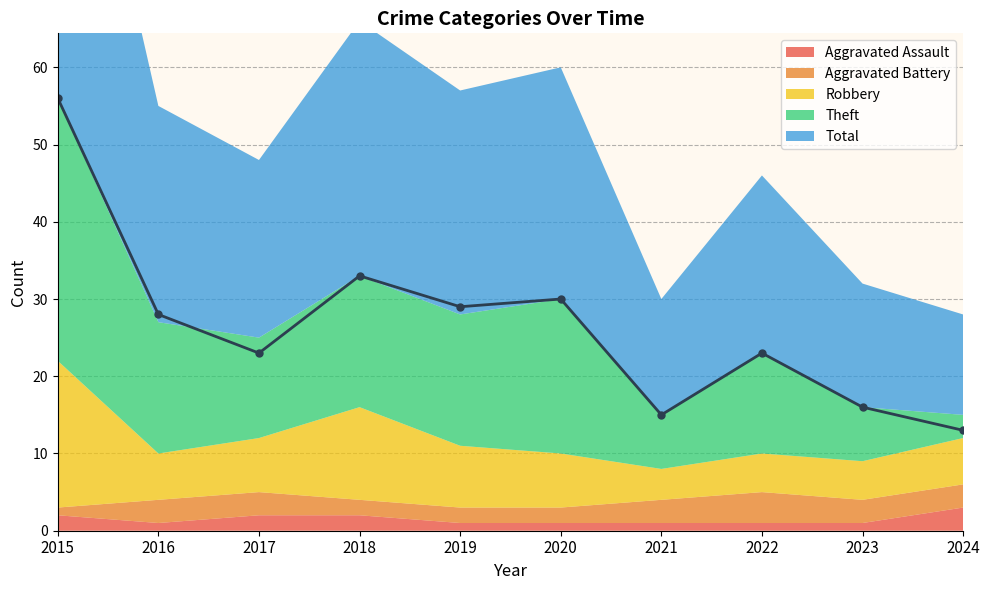

What are all the series names shown in the legend?

Aggravated Assault, Aggravated Battery, Robbery, Theft, Total